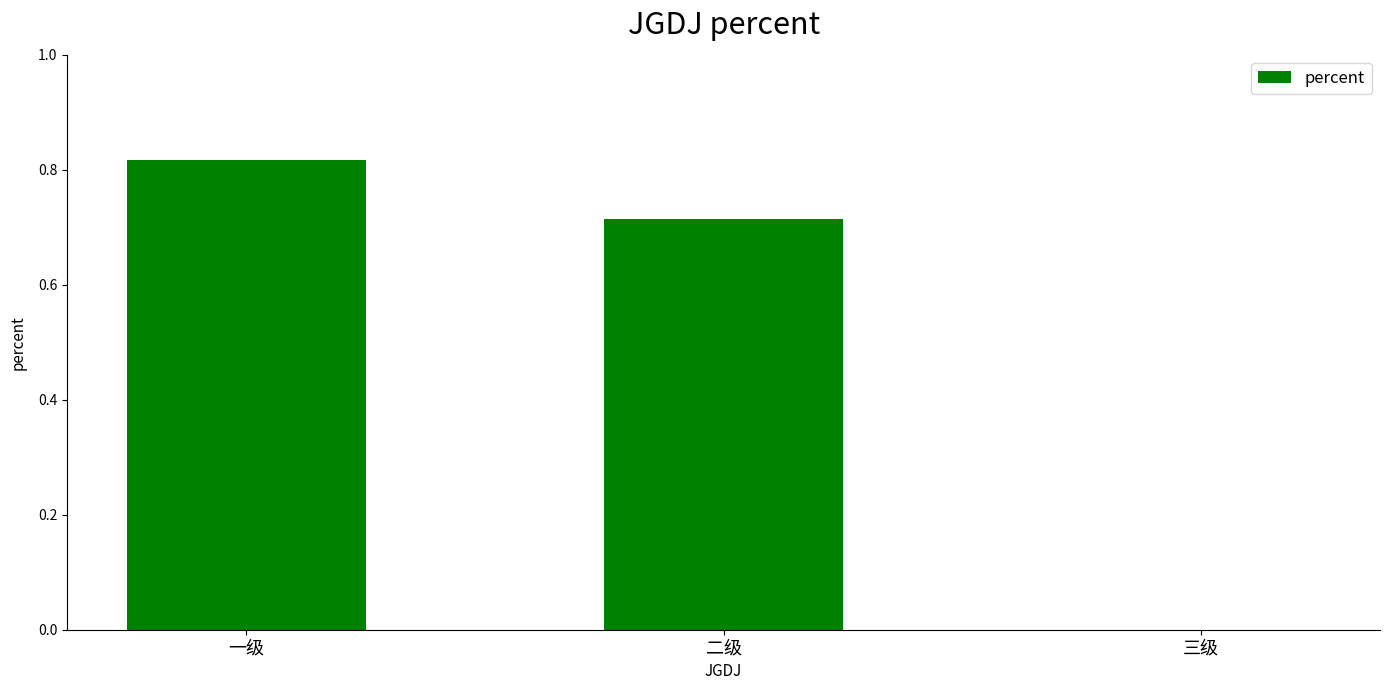

At which category does the chart reach its peak across all series?

一级